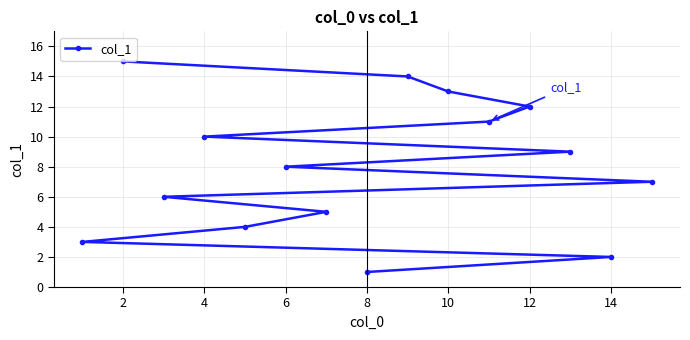

What is the average value?

8